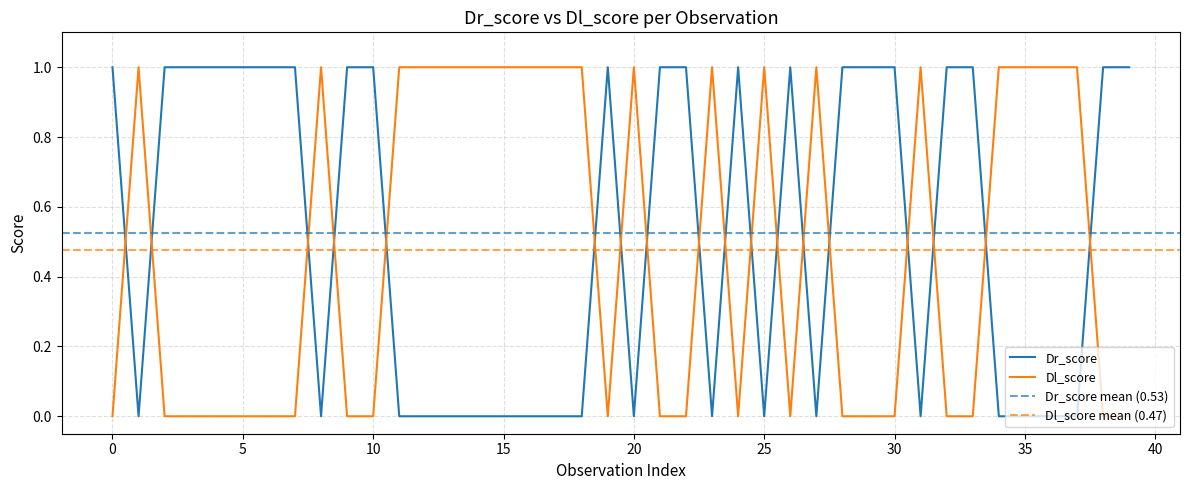

Does the chart have visible grid lines?

Yes